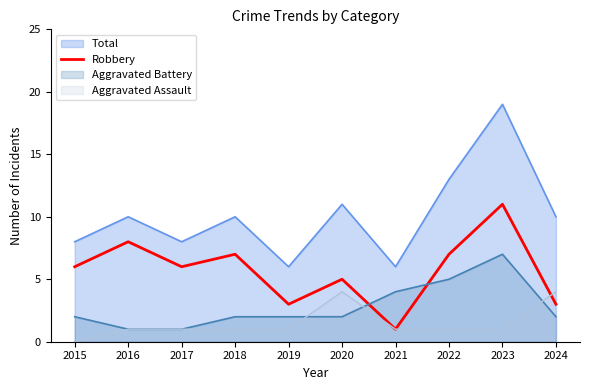

Which series has the largest range (max minus min)?

Total